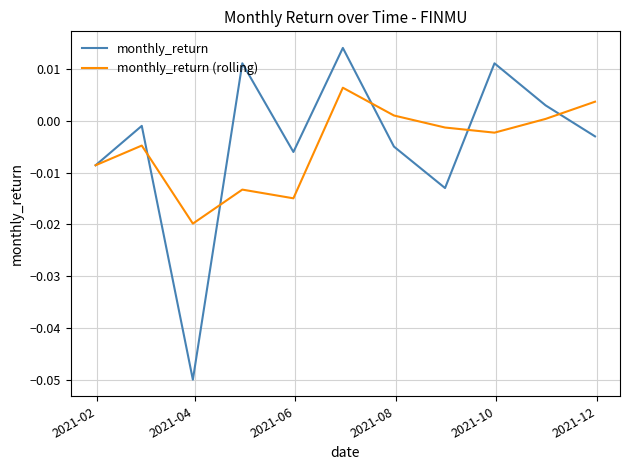

How many values in the monthly_return series are below 0?

7